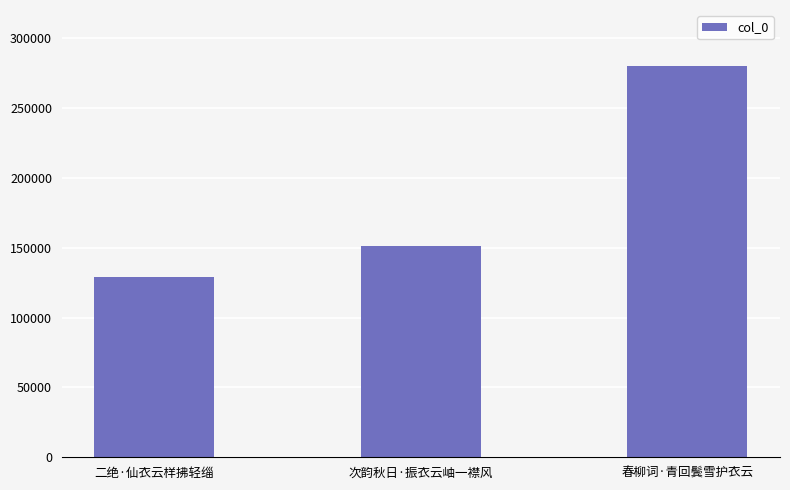

What is the sum of the values at 次韵秋日·振衣云岫一襟风 and 春柳词·青回鬓雪护衣云?

430477